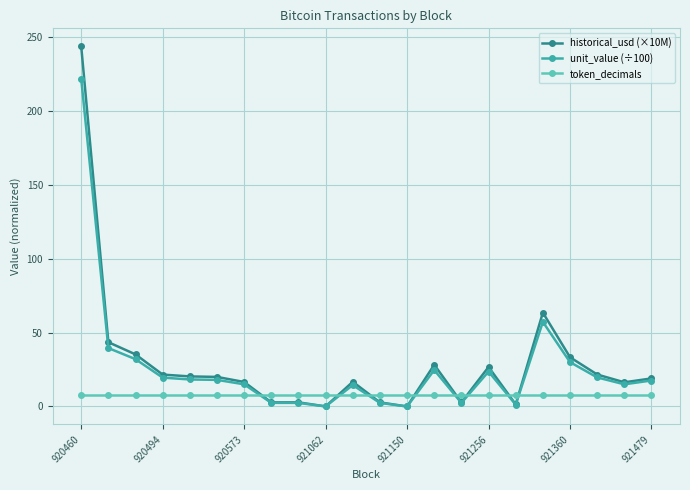

True or false: token_decimals and unit_value (÷100) intersect in this chart.

True